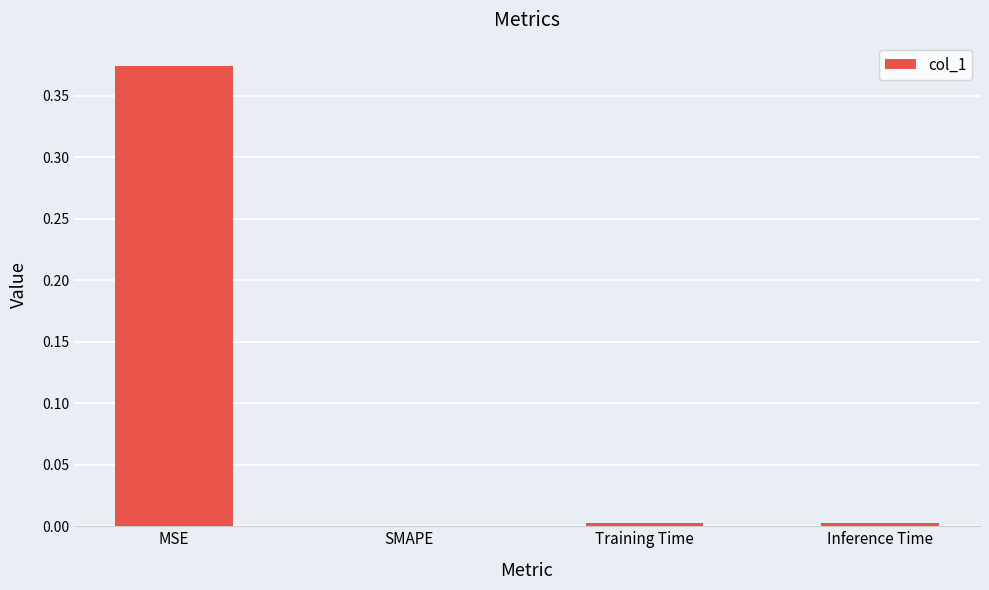

Between MSE and SMAPE, which is larger?

MSE